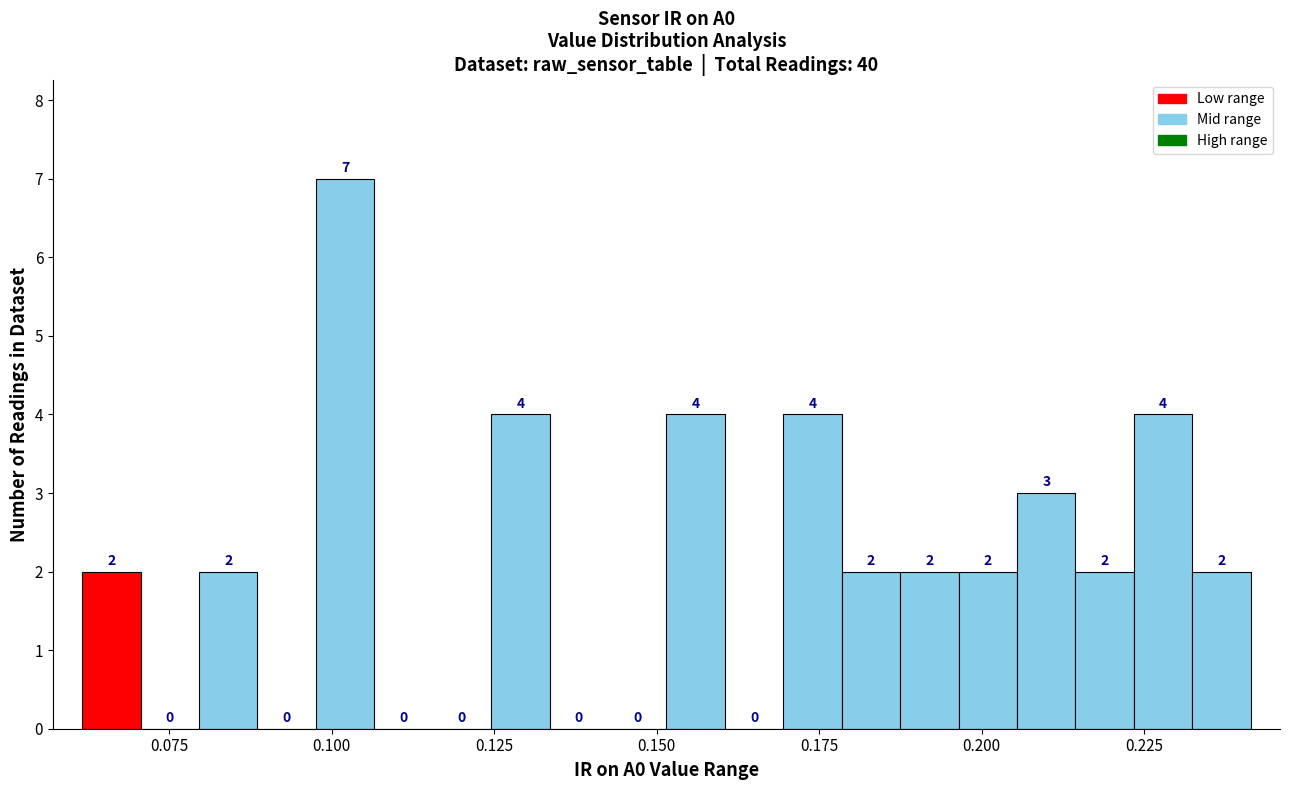

Around what value on the x-axis is the tallest bar? Give the approximate position of its centre, as read against the axis.

0.100